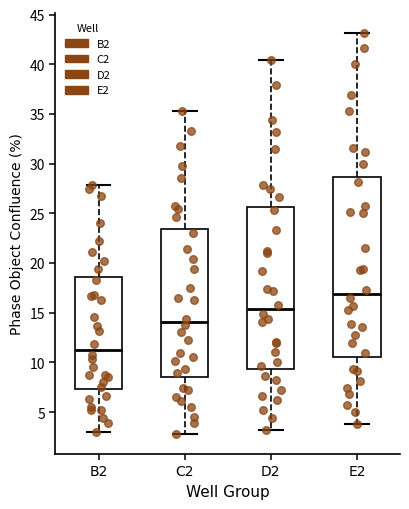

Which box has the highest median line?

E2